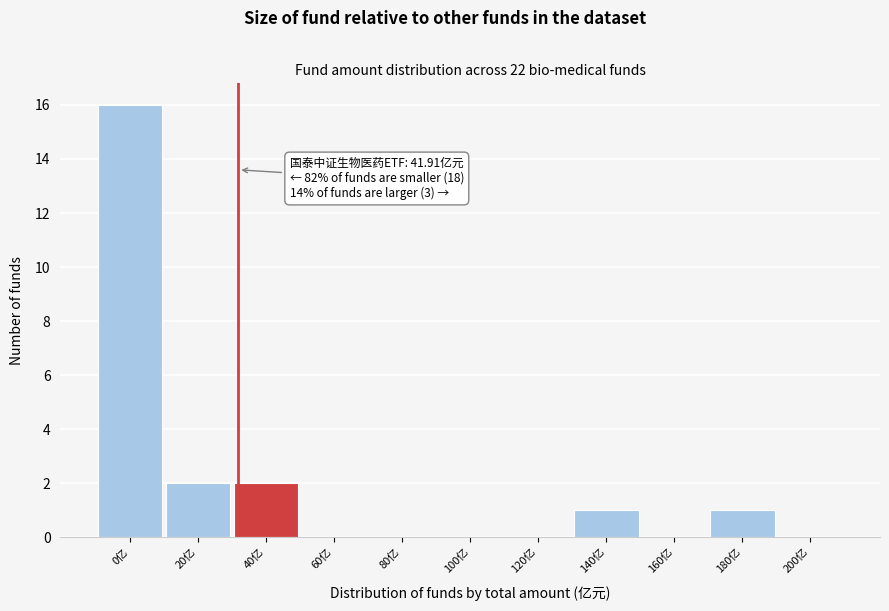

Reading left to right, what are all the values shown in this chart?

0亿=16	20亿=2	40亿=2	60亿=0	80亿=0	100亿=0	120亿=0	140亿=1	160亿=0	180亿=1	200亿=0